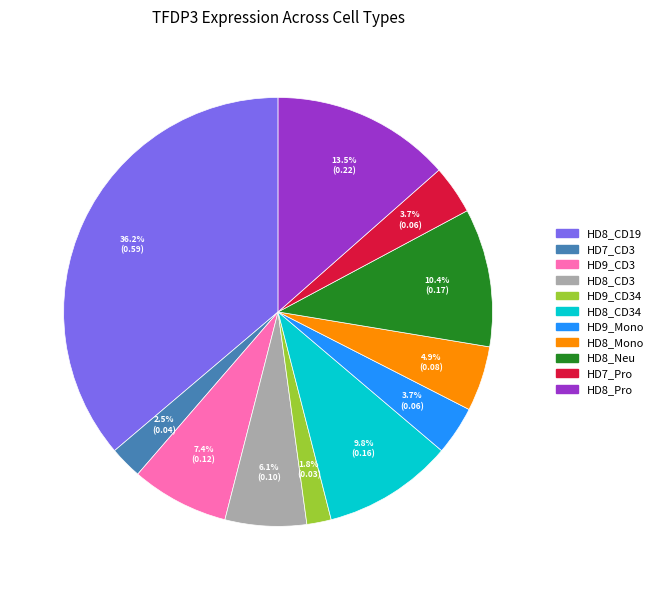

Is there a majority slice in this chart?

No